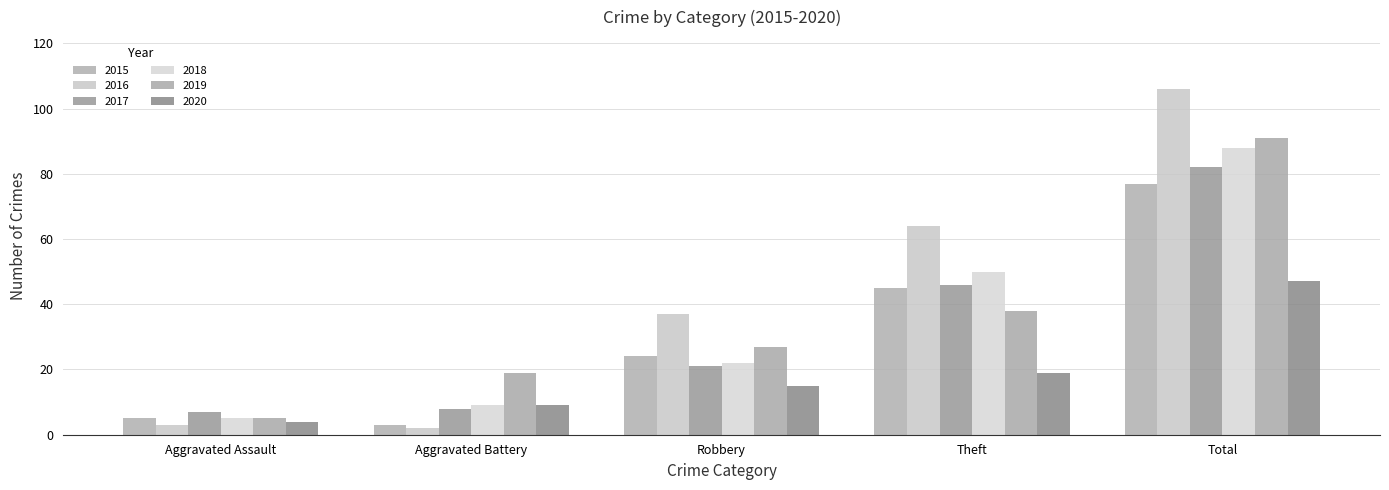

How many bars are there in total?

30